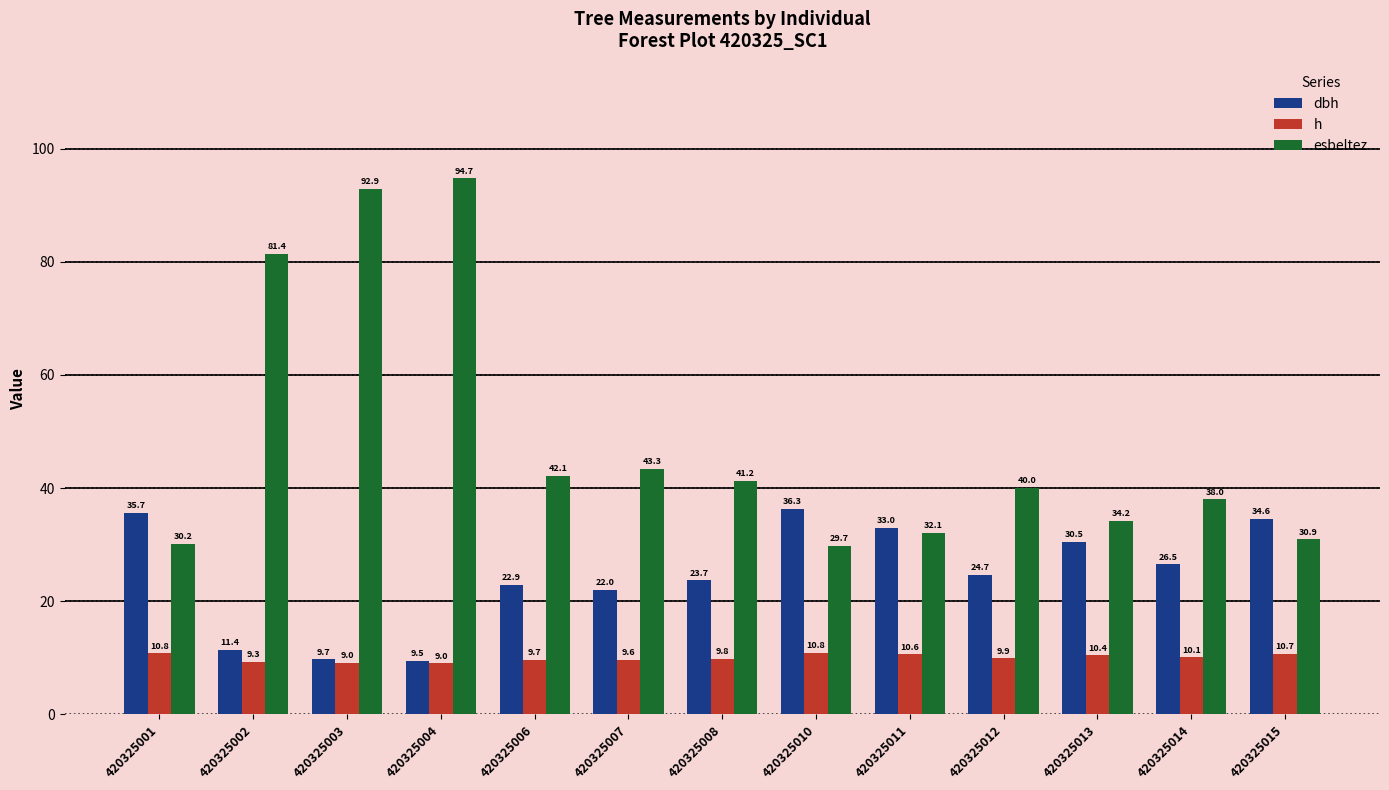

Is the value of h at 420325014 greater than the value of esbeltez at 420325001?

No